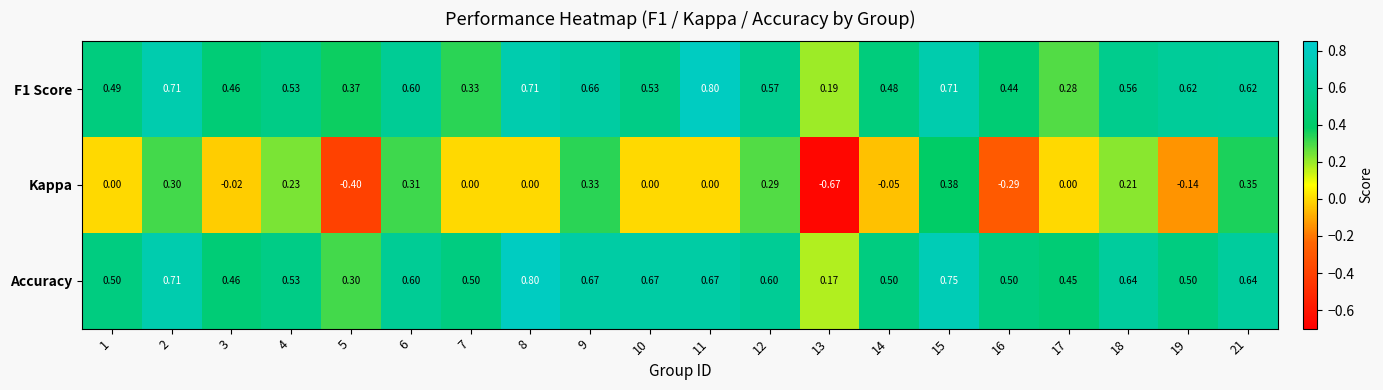

Count the number of data series in this chart.

3